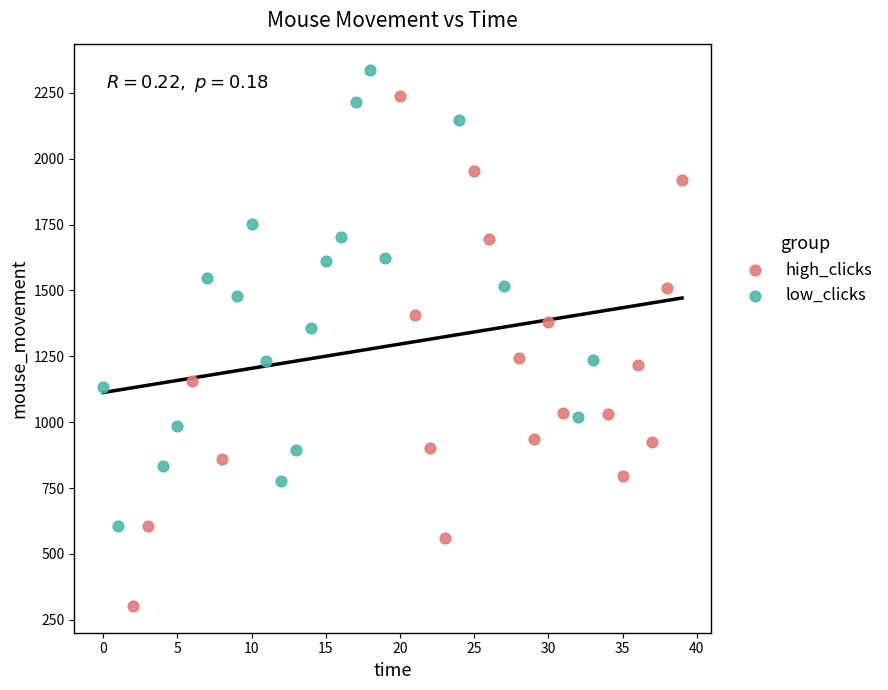

Which series reaches the minimum Y coordinate?

high_clicks